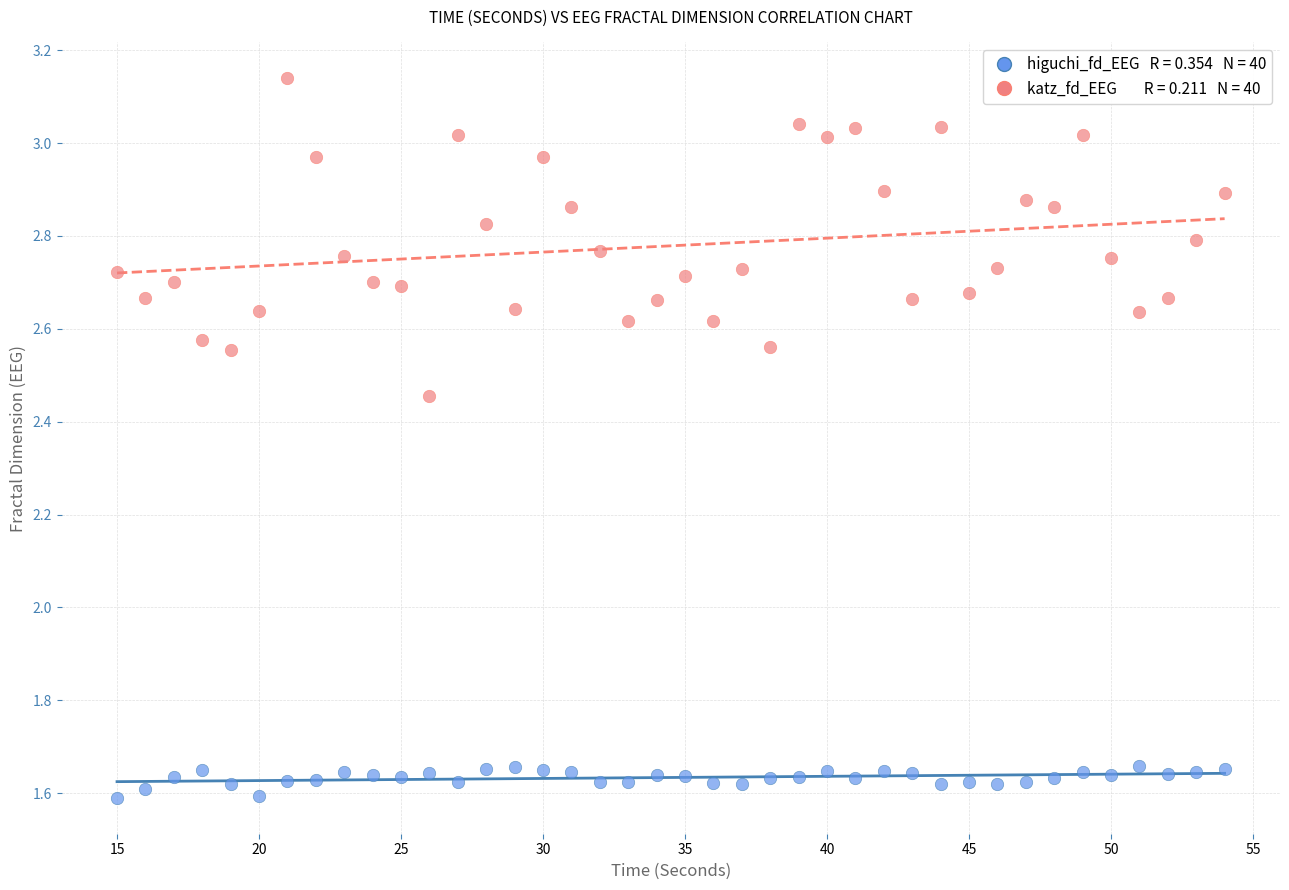

Across all data points, what is the range of X values (max minus min)?

39.0